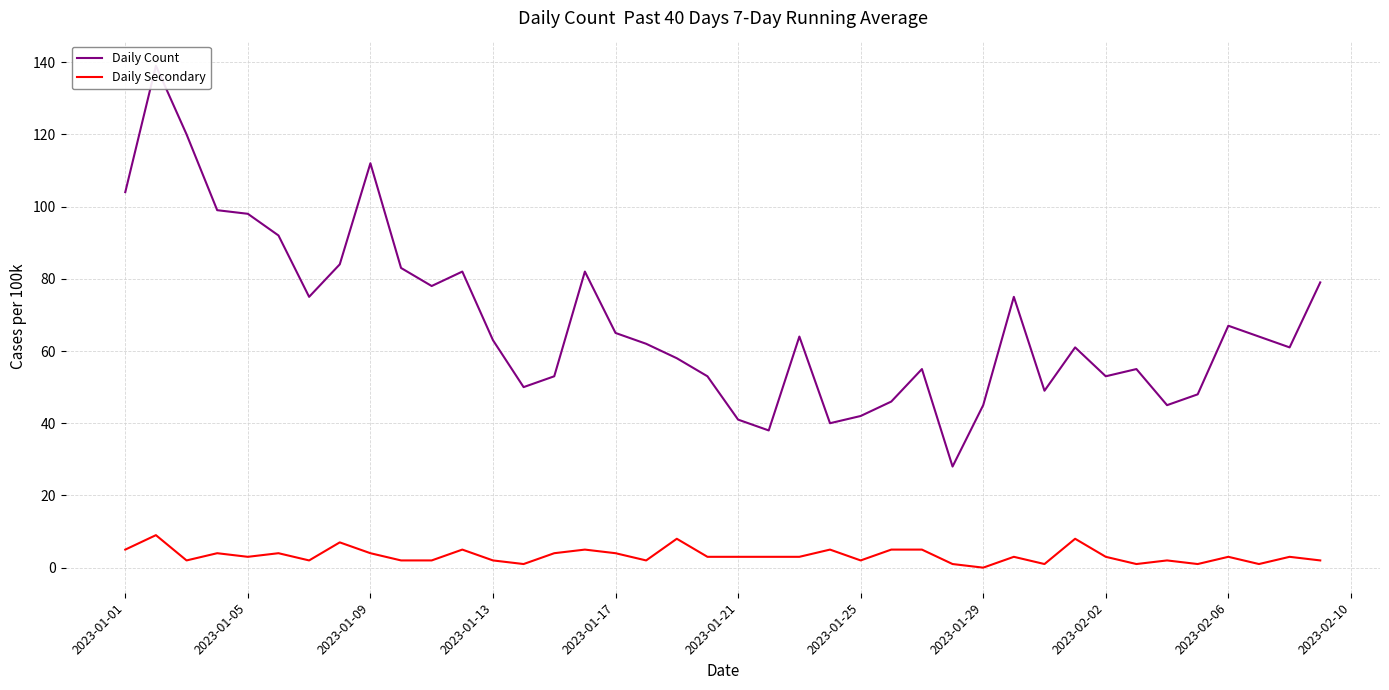

Reading left to right, extract all data points from this chart.

Daily Count: 104	139	120	99	98	92	75	84	112	83	78	82	63	50	53	82	65	62	58	53	41	38	64	40	42	46	55	28	45	75	49	61	53	55	45	48	67	64	61	79
Daily Secondary: 5	9	2	4	3	4	2	7	4	2	2	5	2	1	4	5	4	2	8	3	3	3	3	5	2	5	5	1	0	3	1	8	3	1	2	1	3	1	3	2